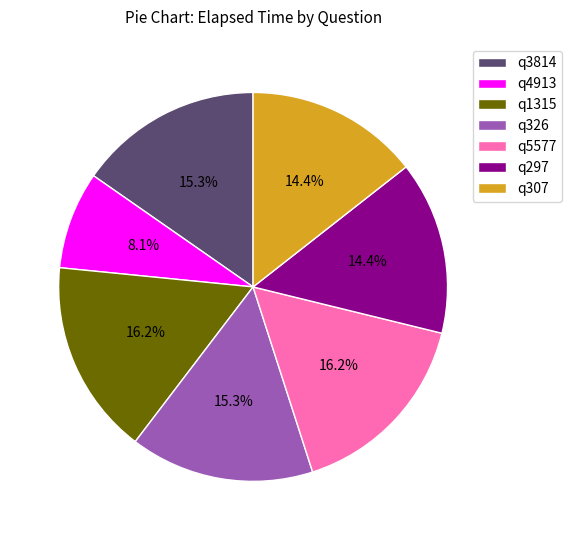

How many segments does this pie chart have?

7